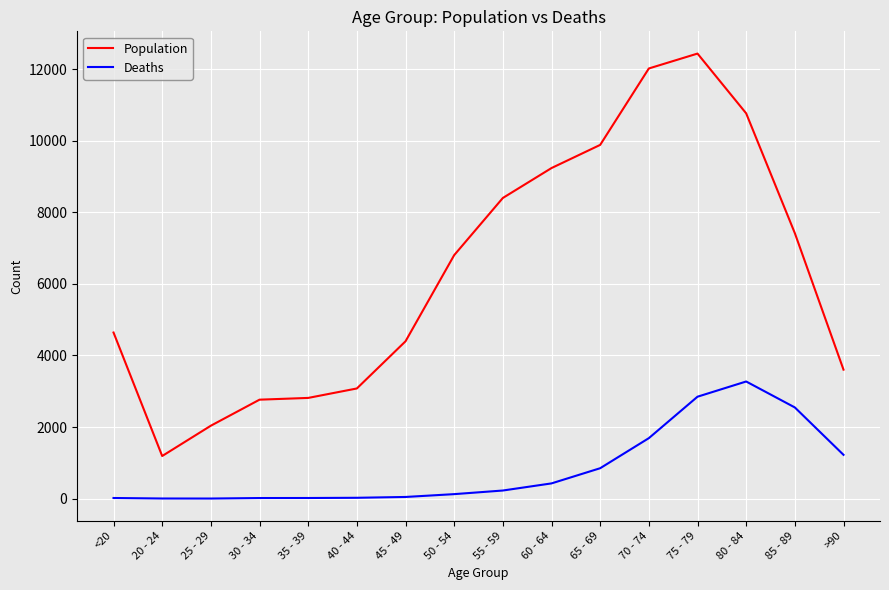

What are all the series names shown in the legend?

Population, Deaths